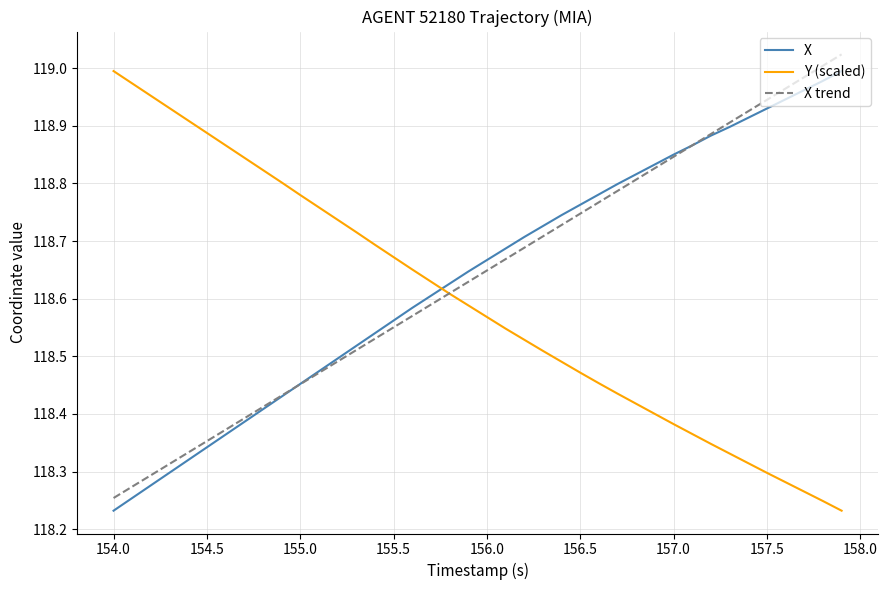

True or false: X and Y (scaled) intersect in this chart.

True